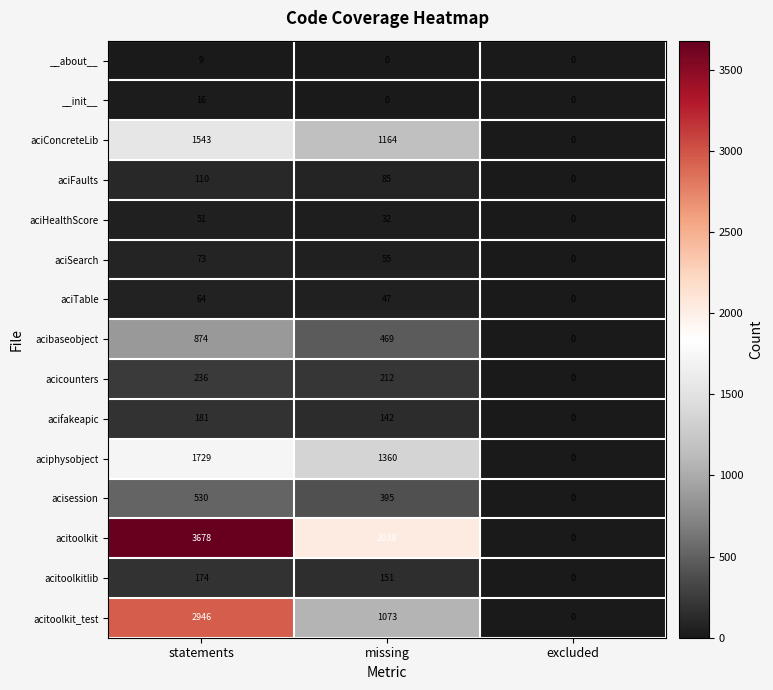

Count the aciTable values in the range 0 to 64.

3